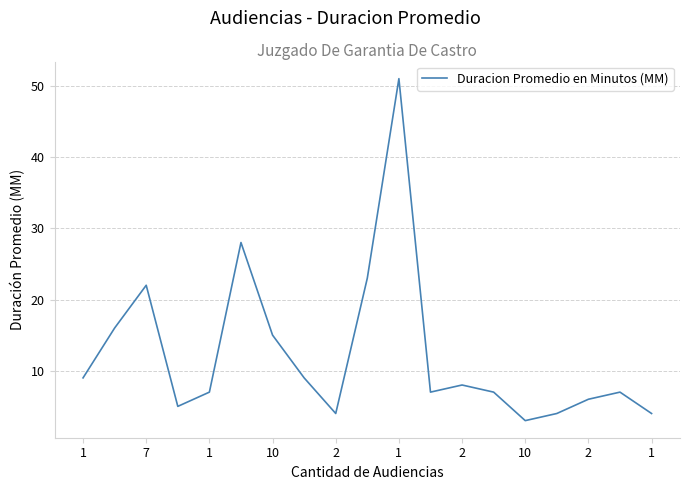

What is the minimum value shown in the chart?

3